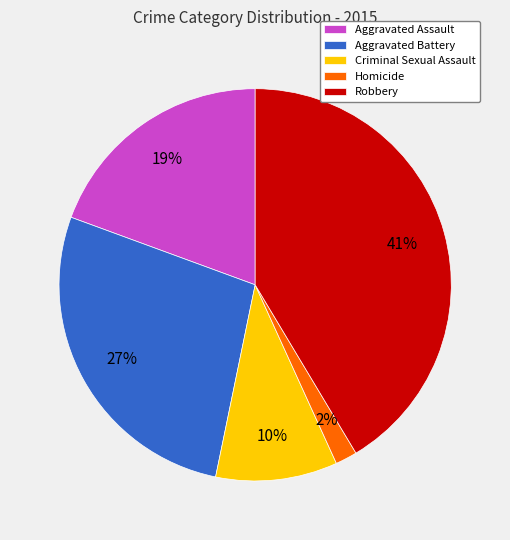

How many segments does this pie chart have?

5